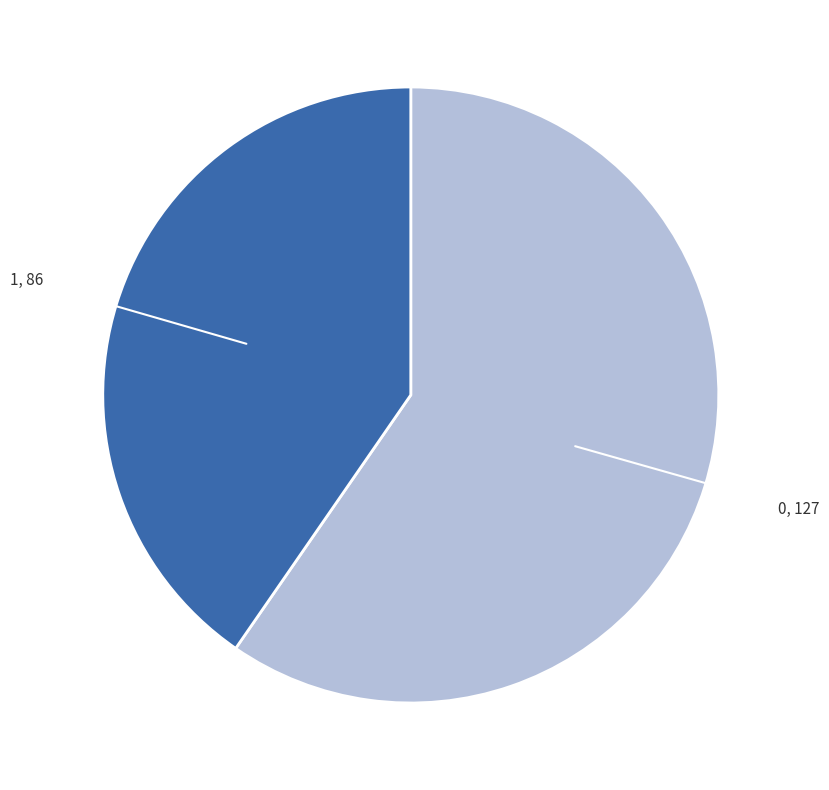

Approximately how many times larger is the value at 1 compared to 0?

0.7